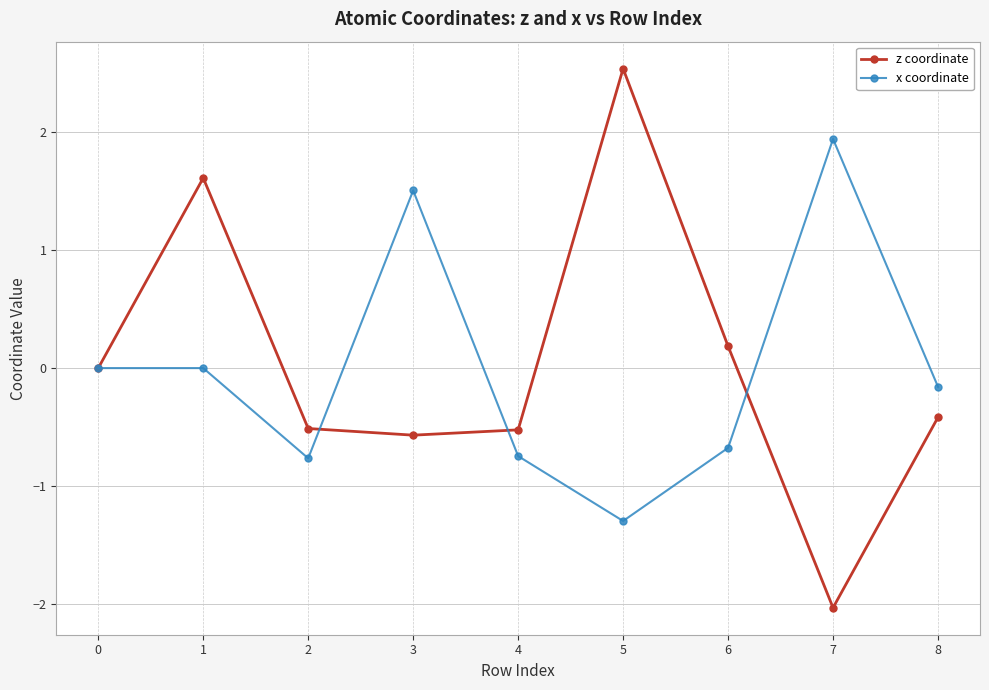

What is the minimum value for z coordinate?

-2.0